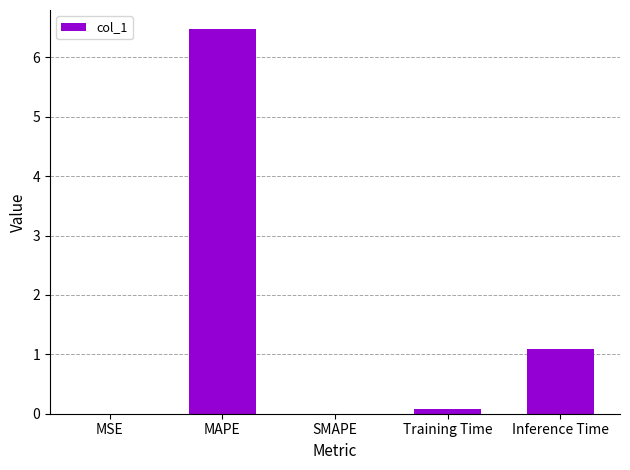

Count the number of data series in this chart.

1